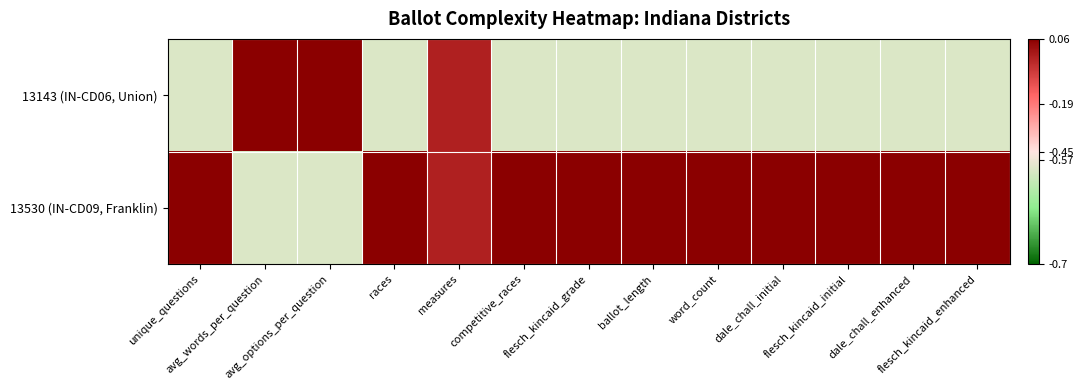

What is the maximum value shown in the chart?

0.4